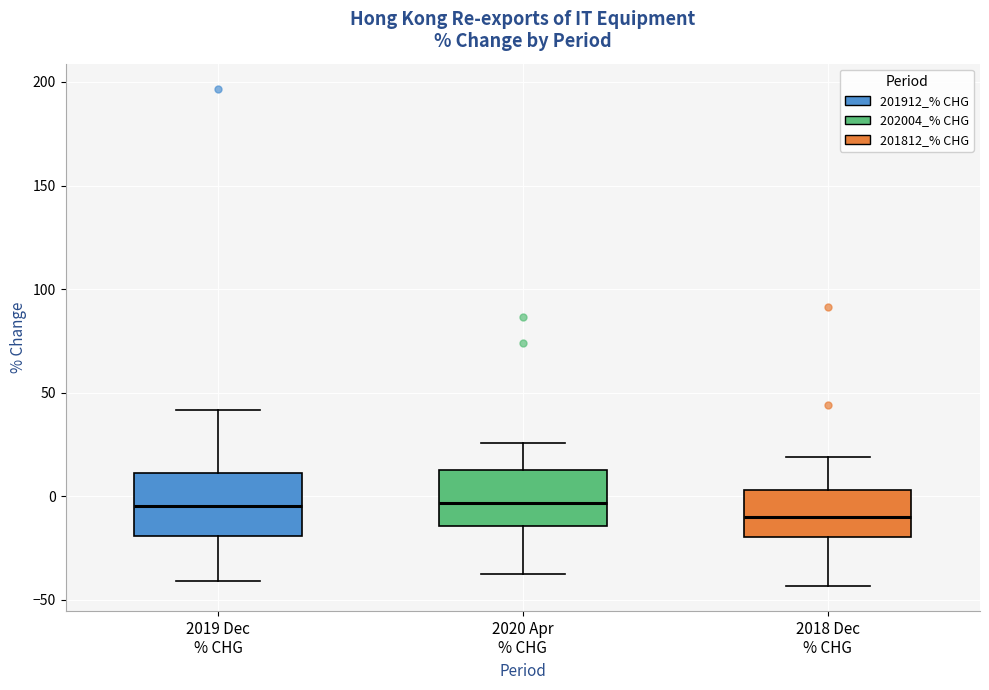

Reading left to right, read every box against the y-axis: the position of its median line, the range the box covers, and the ends of its whiskers. The values are not printed on the chart, so give them approximately, as read against the axis.

2019 Dec % CHG: median -5, box -20 to 10, whiskers -40 to 40
2020 Apr % CHG: median -5, box -15 to 15, whiskers -35 to 25
2018 Dec % CHG: median -10, box -20 to 5, whiskers -45 to 20